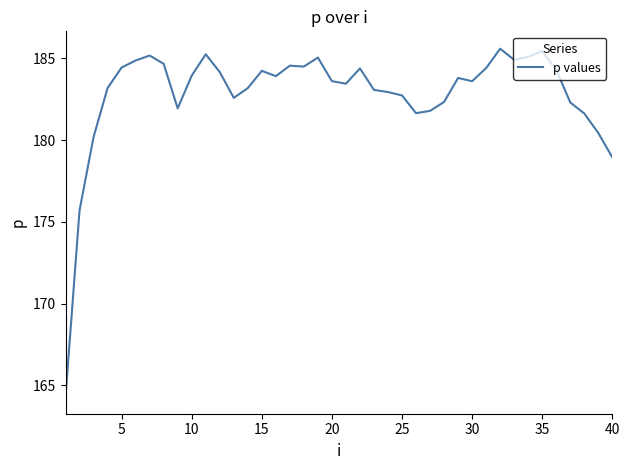

What is the maximum value shown in the chart?

185.6